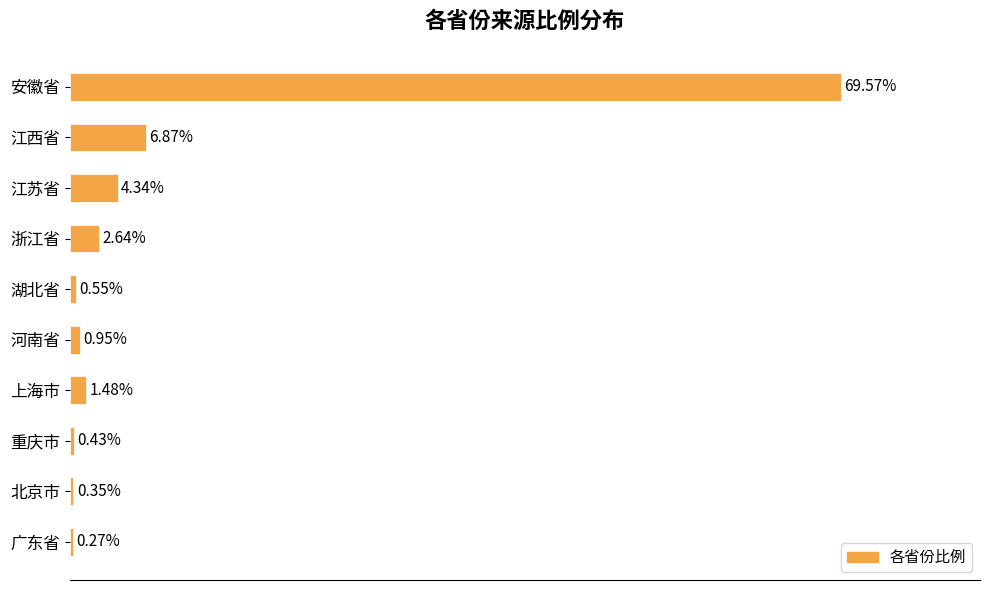

At which category does the chart reach its minimum across all series?

广东省